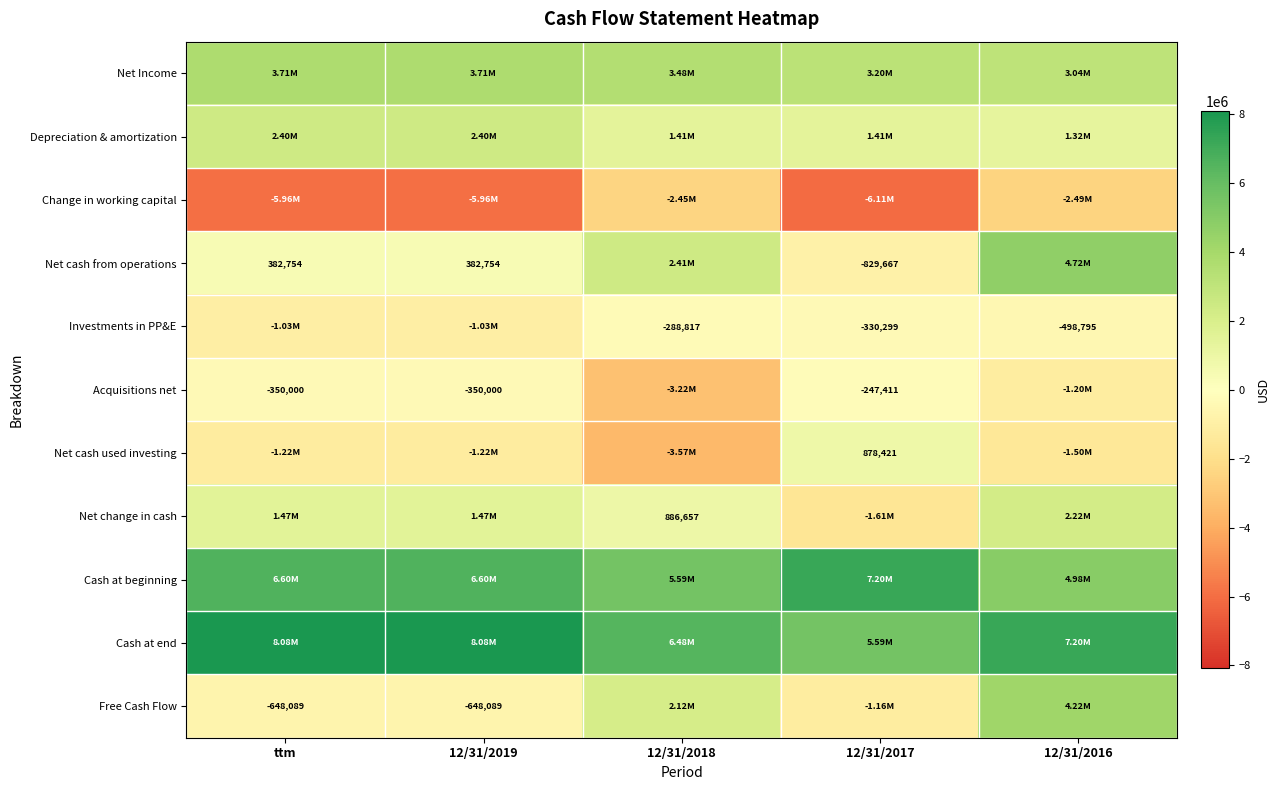

What is the spread (max minus min) of values at ttm?

14033305